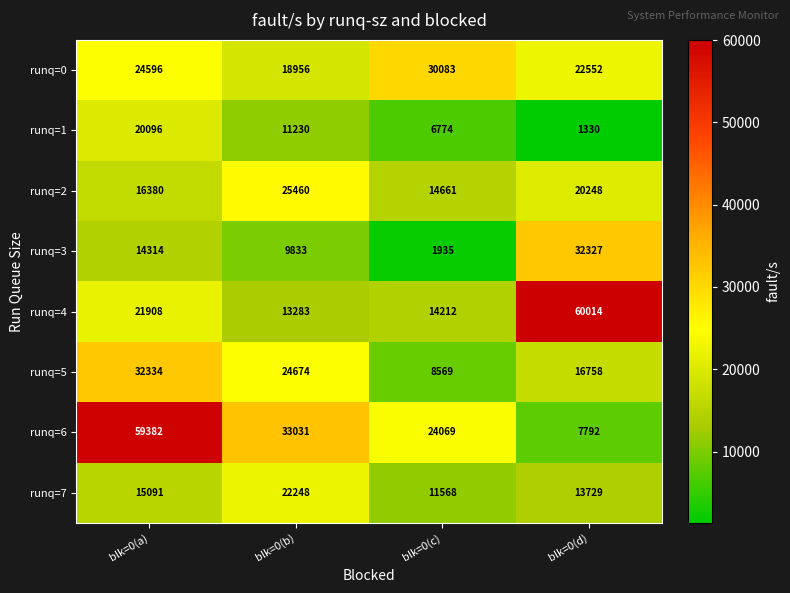

At which category is the sum across all series the highest?

blk=0(a)